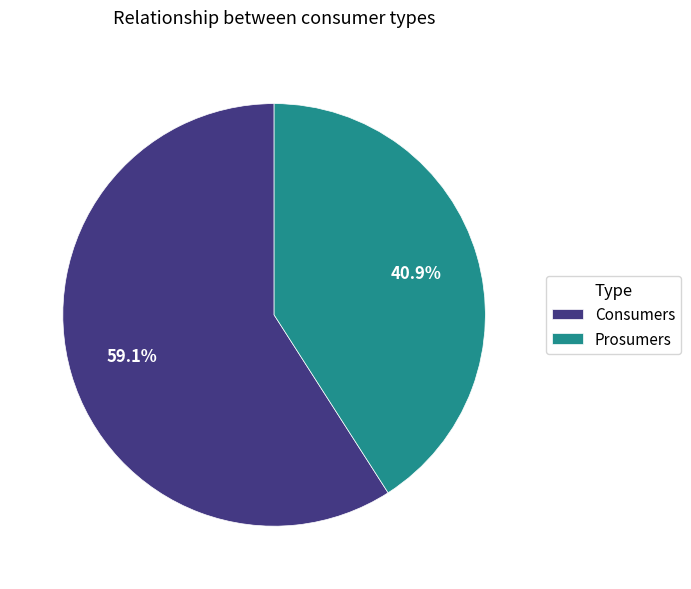

What portion of the pie excludes Consumers?

40.9%